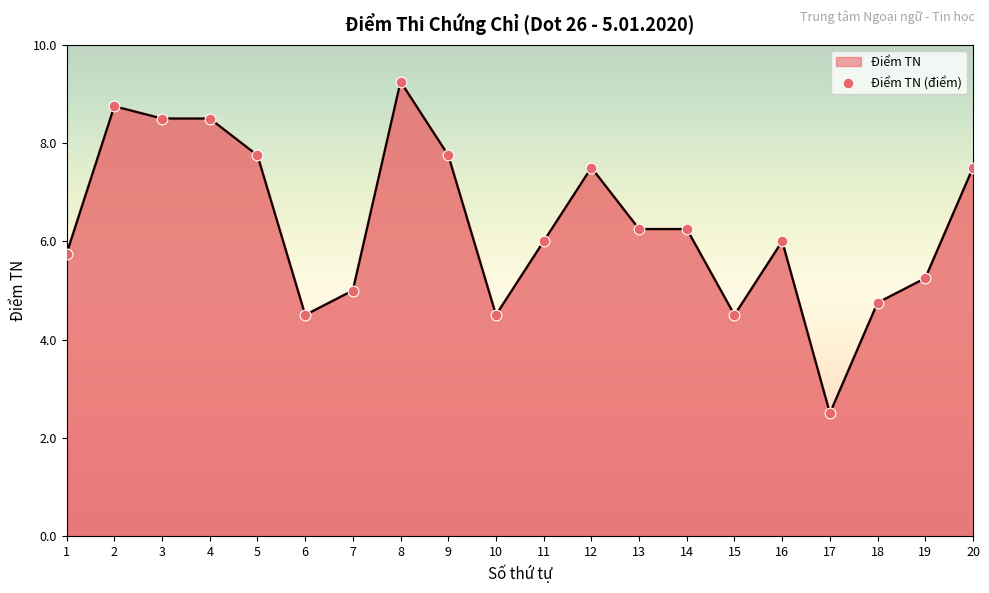

What is the ratio of the value at 11 to the value at 20?

0.8